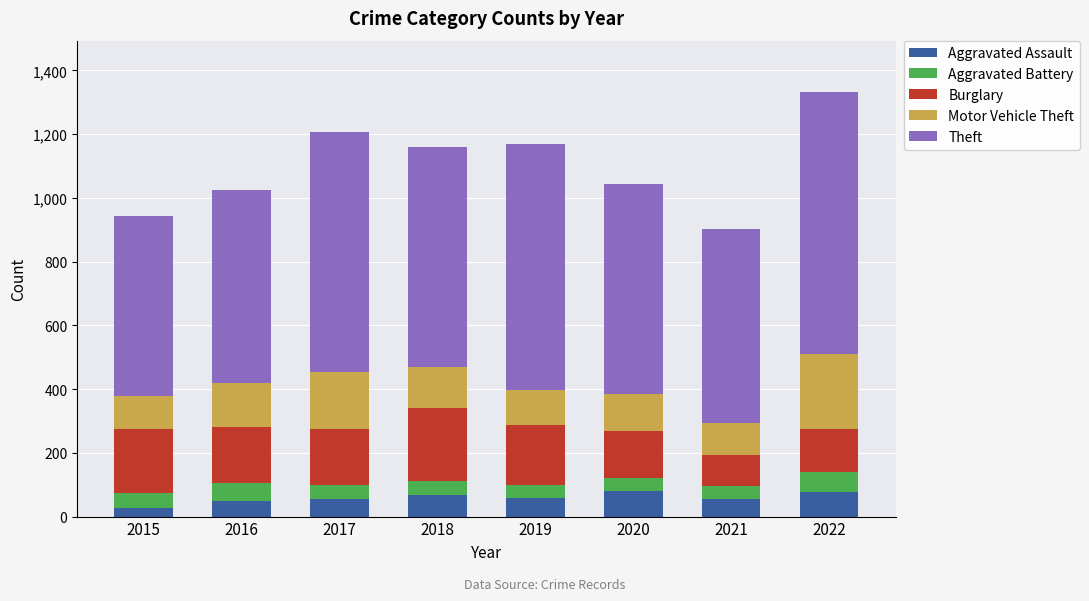

True or false: Aggravated Assault has a value of 55 at 2021.

True